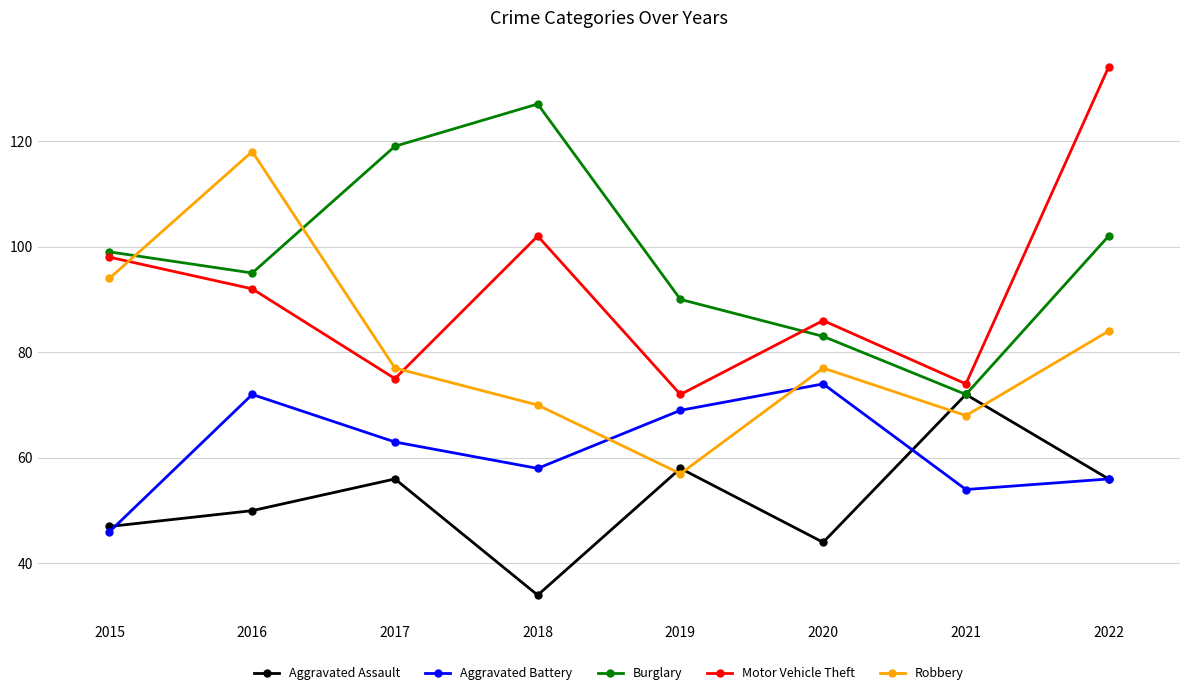

What are all the series names shown in the legend?

Aggravated Assault, Aggravated Battery, Burglary, Motor Vehicle Theft, Robbery